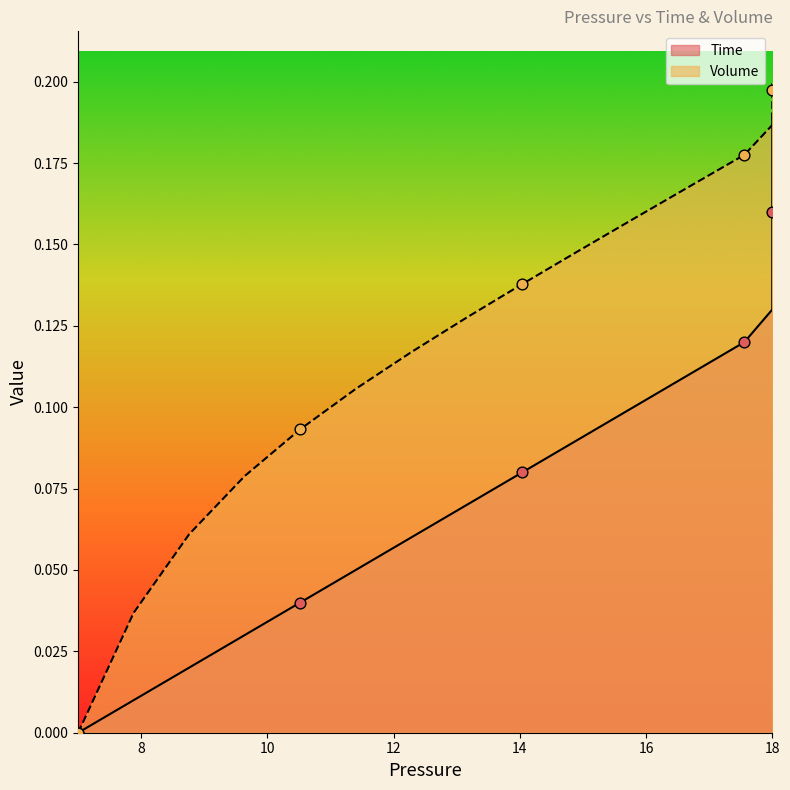

What is the total value across all series at 17.557888422315536?

0.3